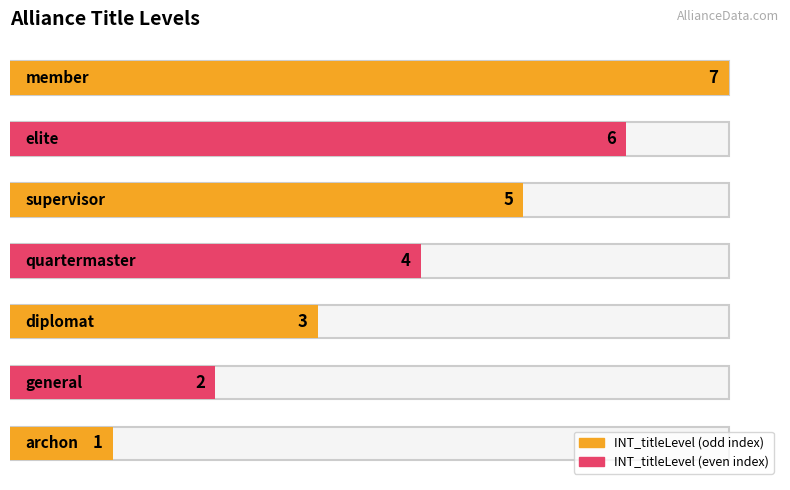

What is the label of the 5th bar from the right?

diplomat